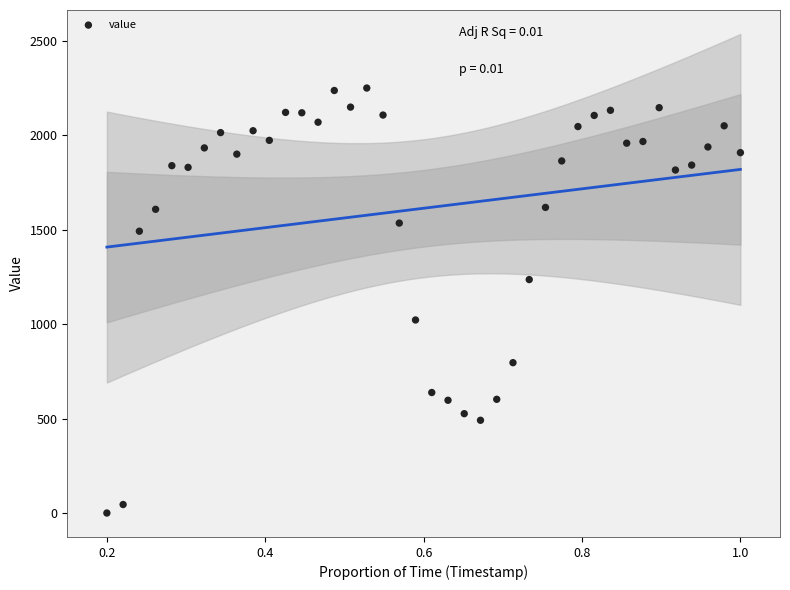

What is the range of Y values (max minus min)?

2250